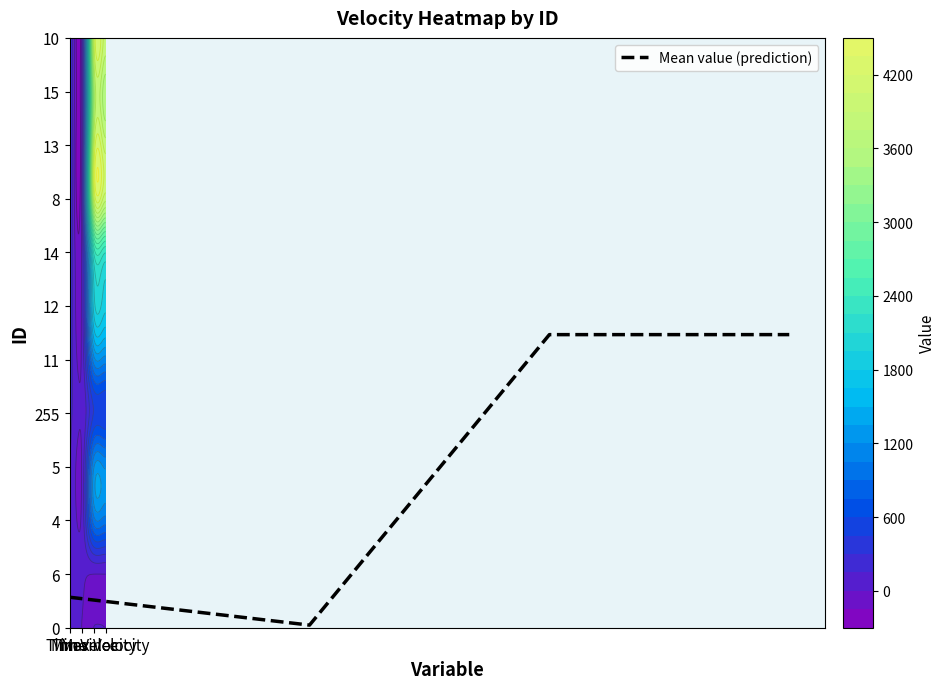

What is the difference between the maximum and second lowest values?

106.4